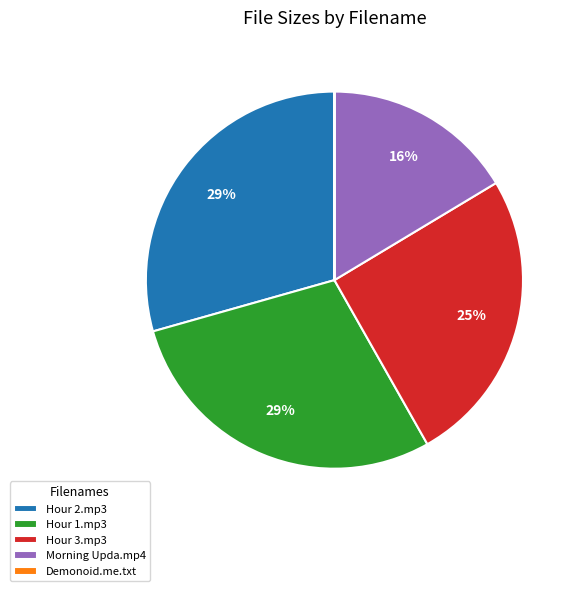

To the nearest percent, what is the average slice percentage?

20%